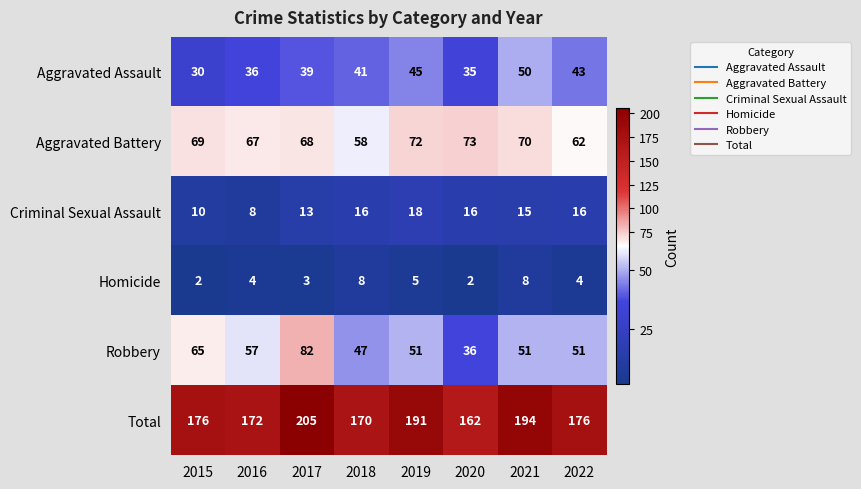

Rank the series at 2020 from lowest to highest value.

Homicide, Criminal Sexual Assault, Aggravated Assault, Robbery, Aggravated Battery, Total